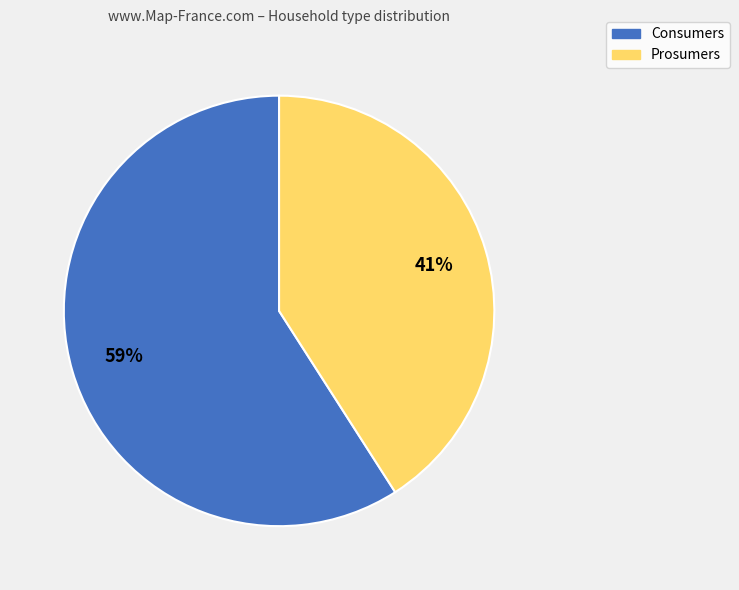

To the nearest percent, what portion does Consumers represent?

59%